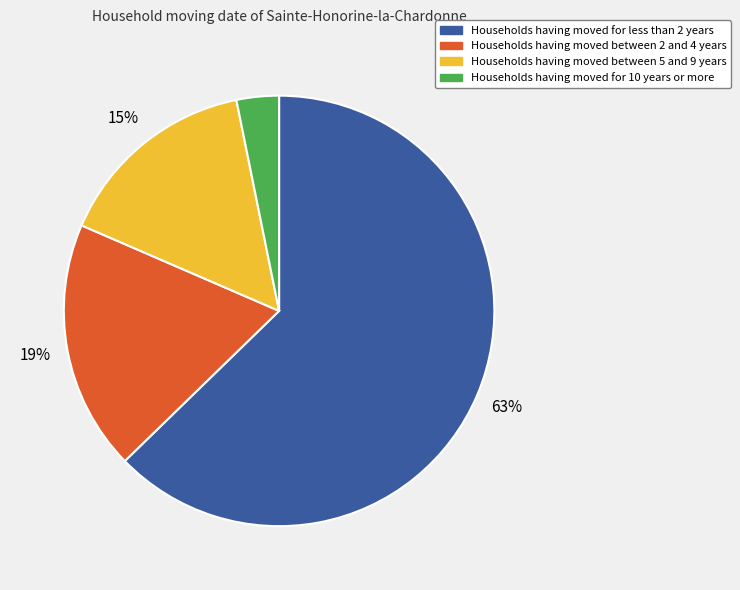

Combined, do Households having moved for 10 years or more and Households having moved between 5 and 9 years account for over 50%?

No